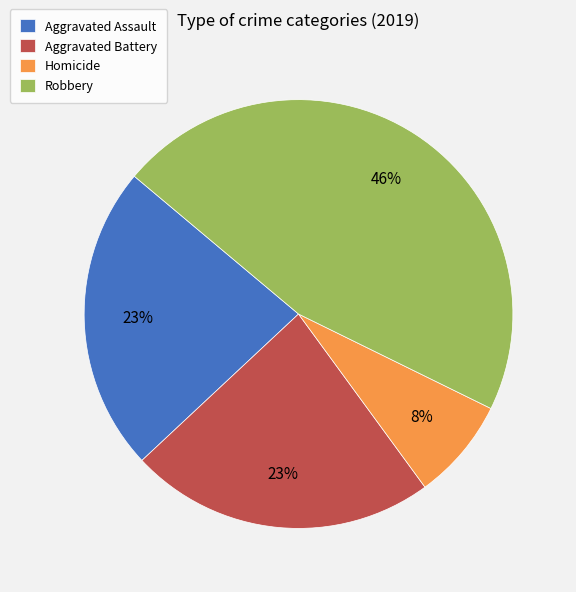

What is the ratio of the value at Robbery to the value at Aggravated Assault?

2.0